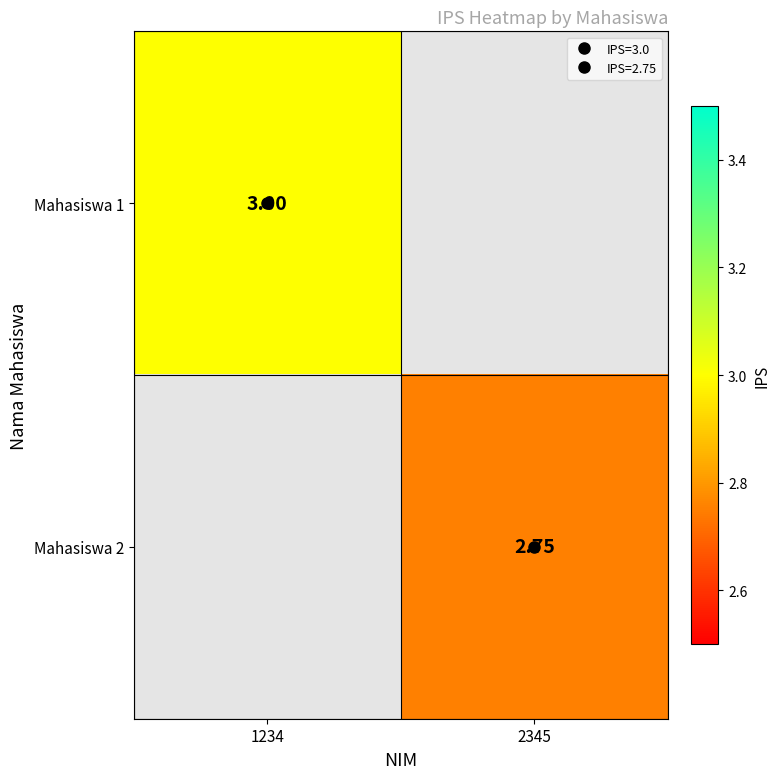

Where does the Mahasiswa 2 series first go above 2?

2345